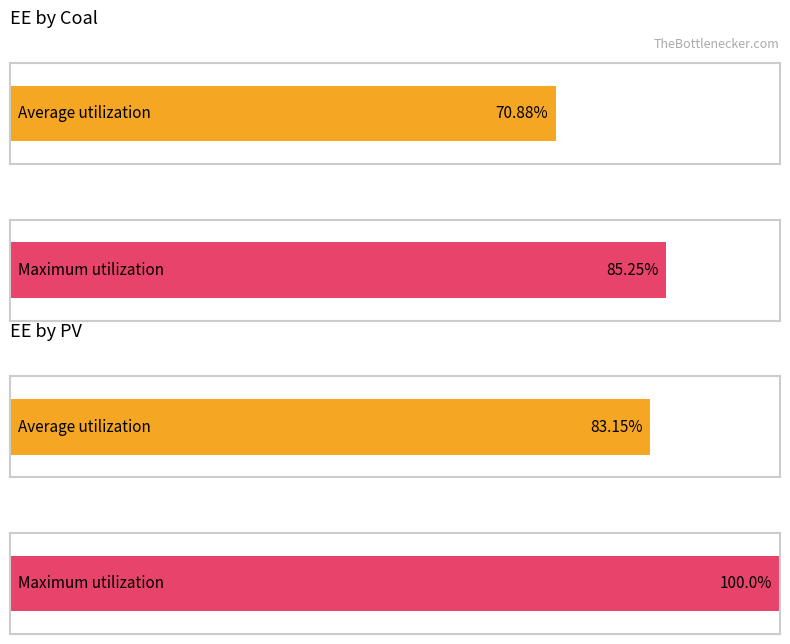

The value of PV at h.1 is 1. True or false?

False